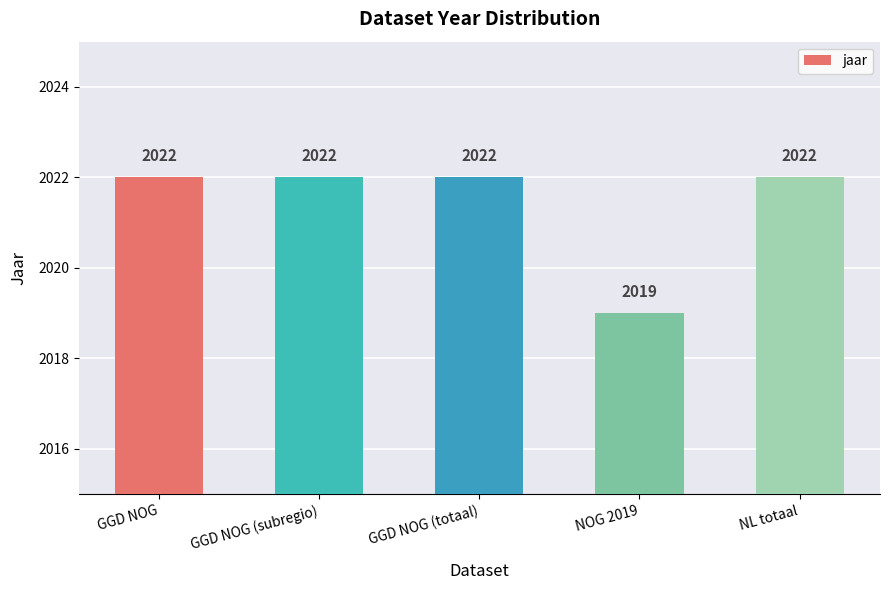

What is the label of the 3rd bar from the left?

GGD NOG (totaal)